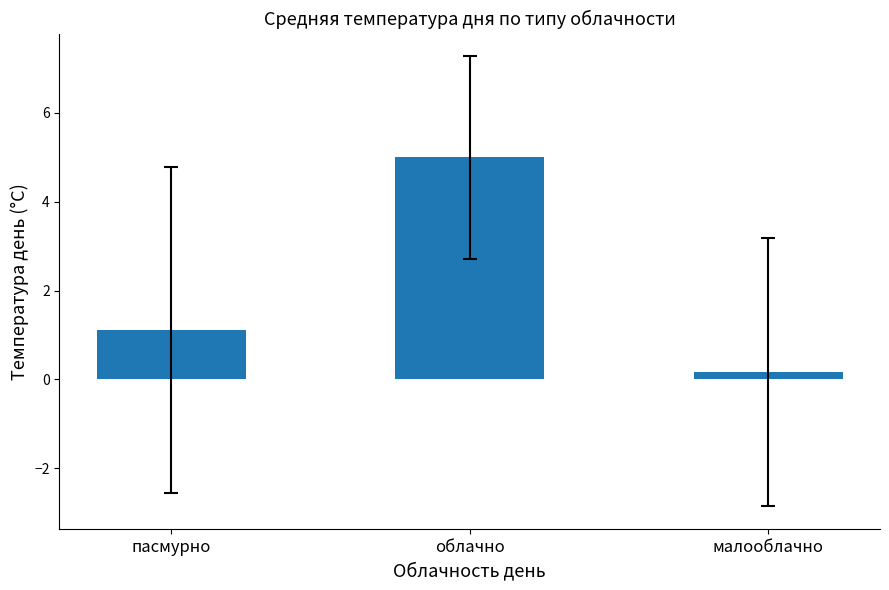

Reading left to right, what are all the values shown in this chart?

1.1	5.0	0.2